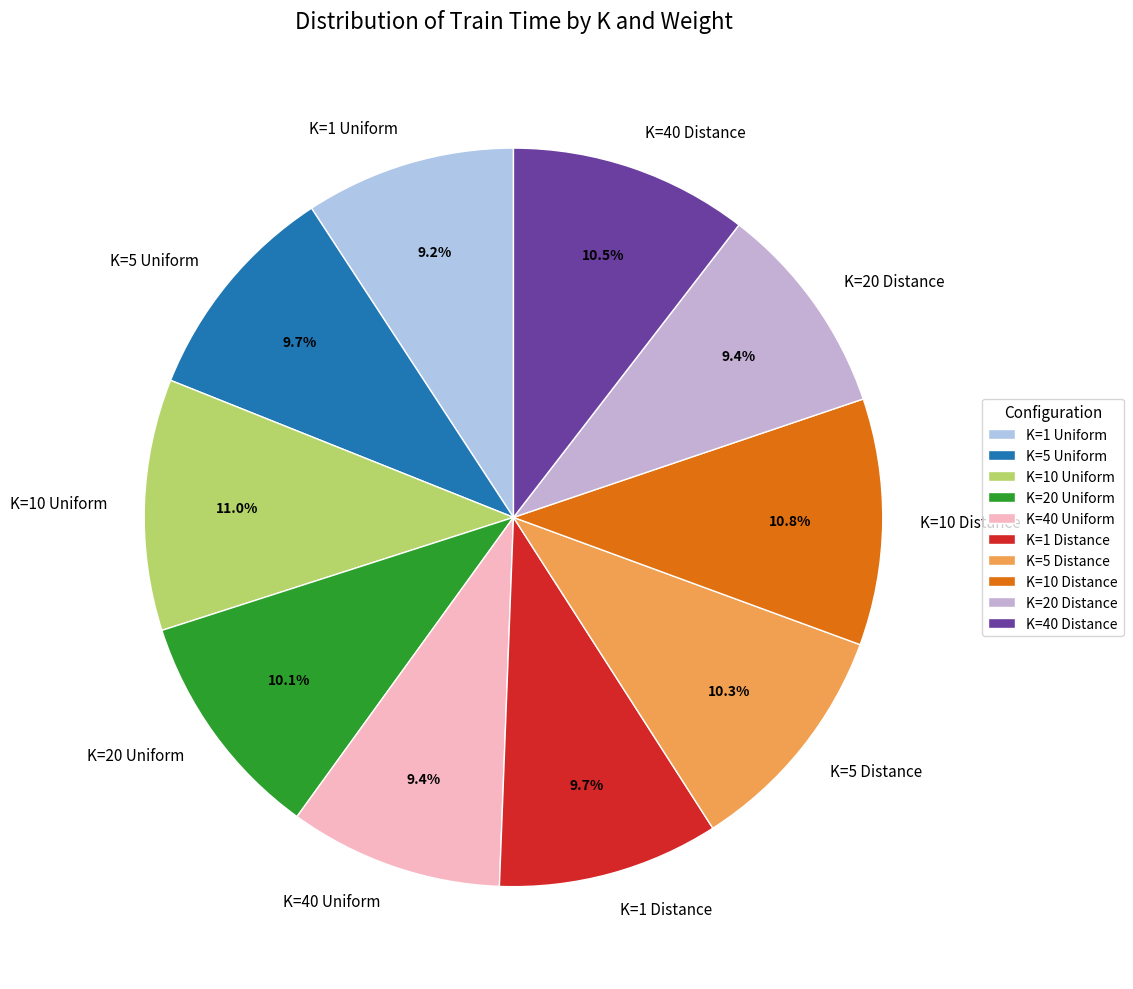

Is K=5 Distance the majority of the pie?

No